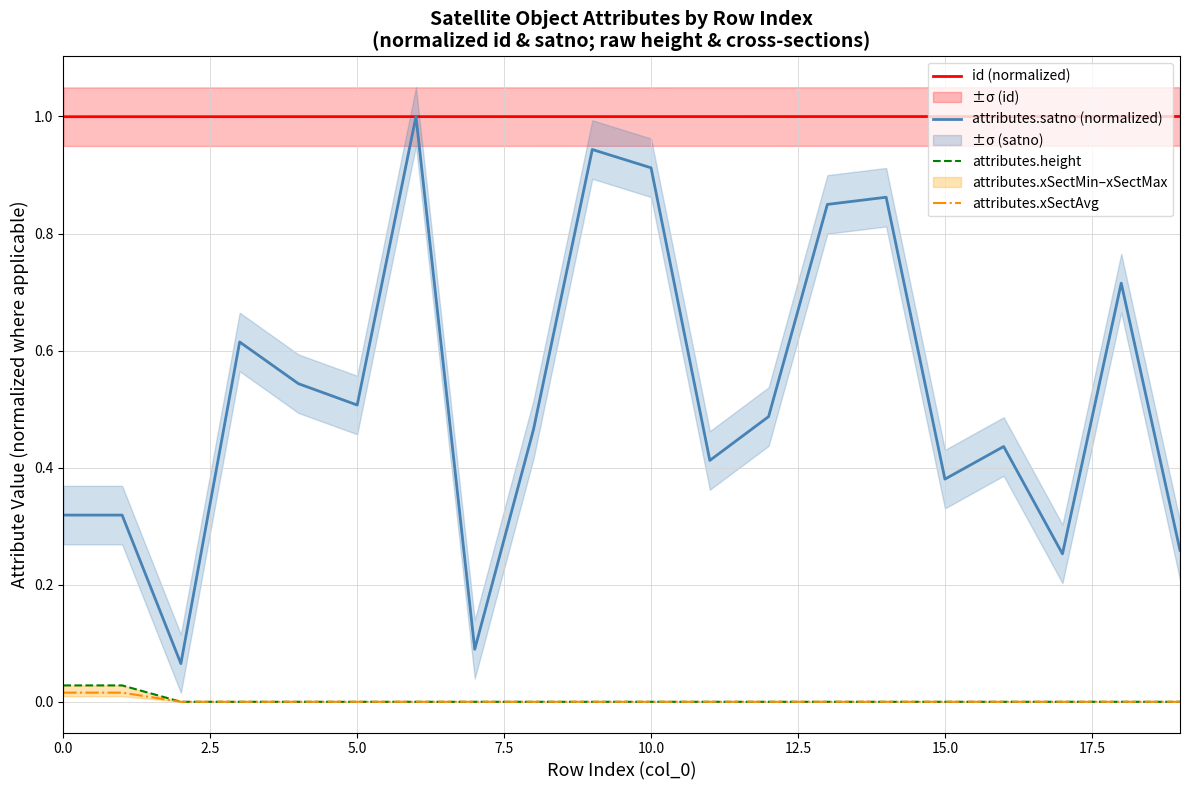

Count the number of data series in this chart.

4